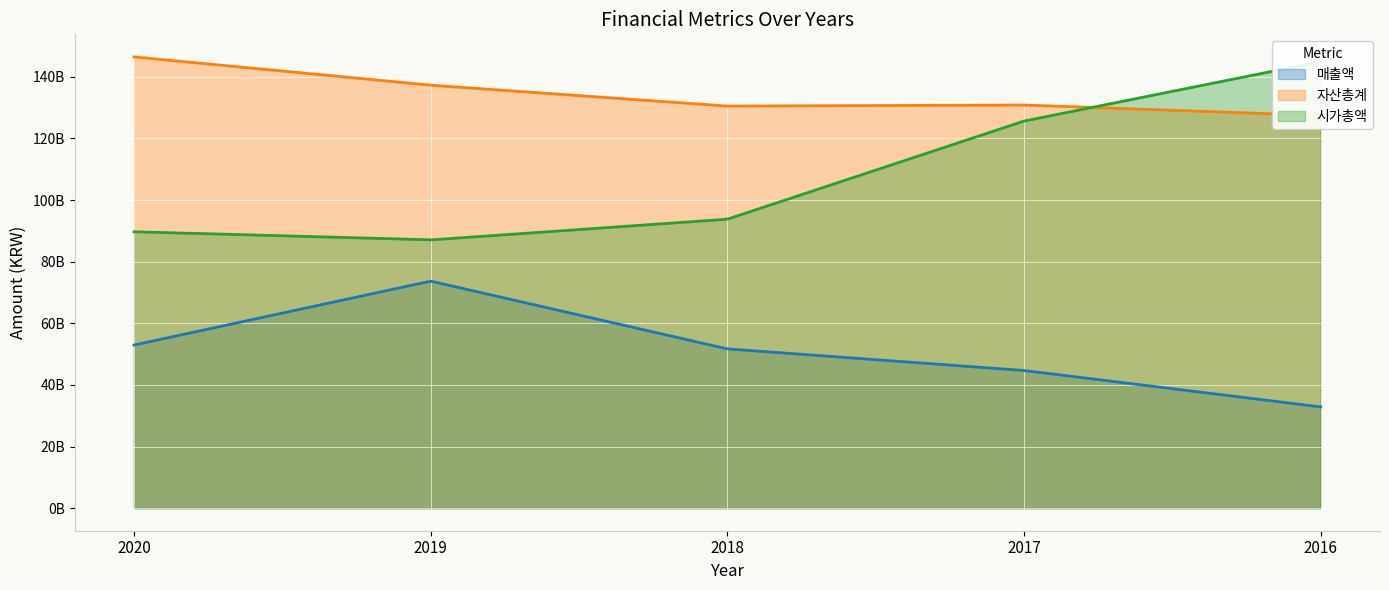

Which has a higher value, 2019 or 2016?

2019